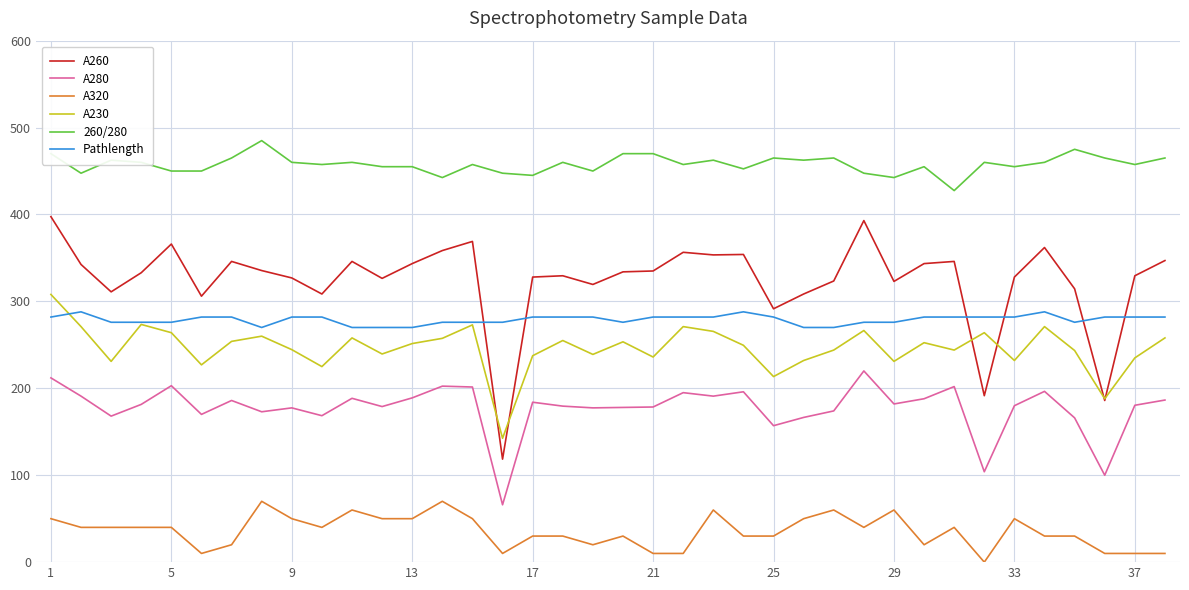

Which series has the largest range (max minus min)?

A260